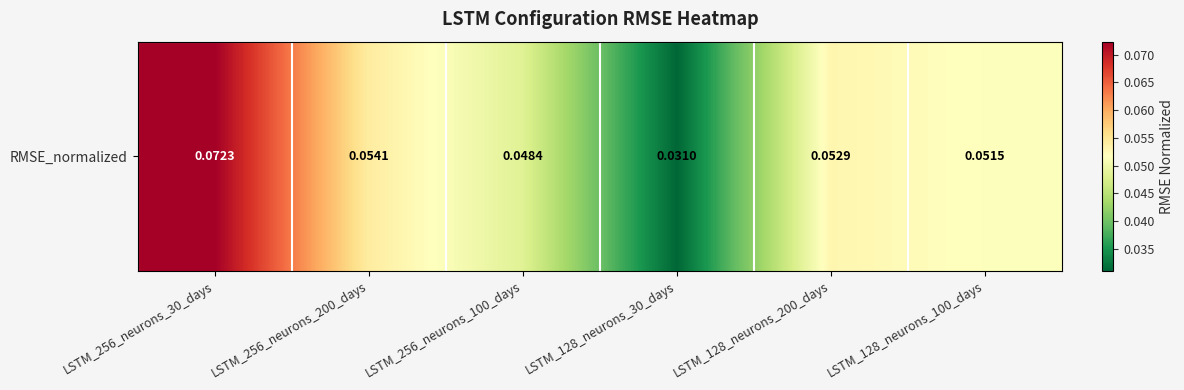

What is the sum of all values?

0.3